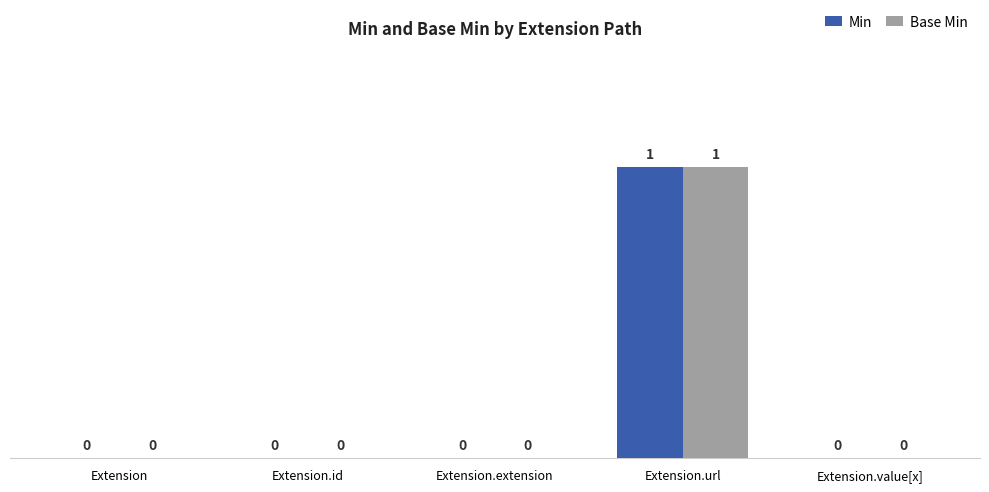

How many groups of bars are there?

5